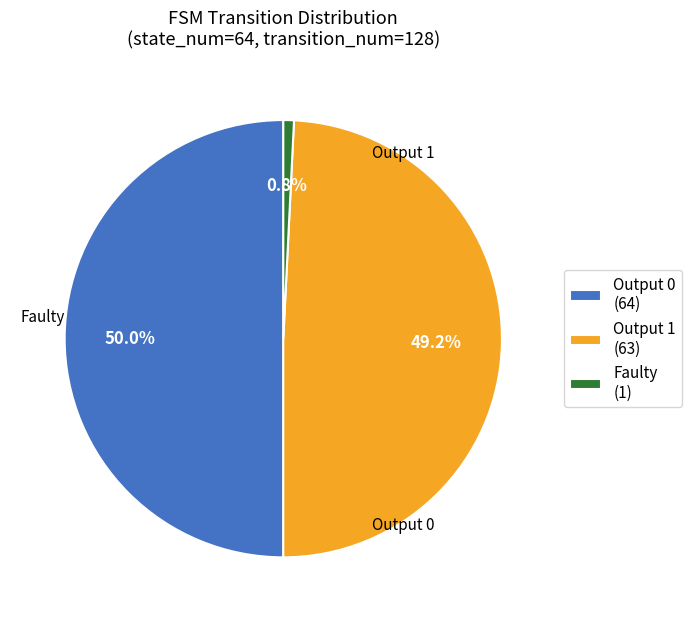

Does Faulty (1) account for over 50% of the chart?

No